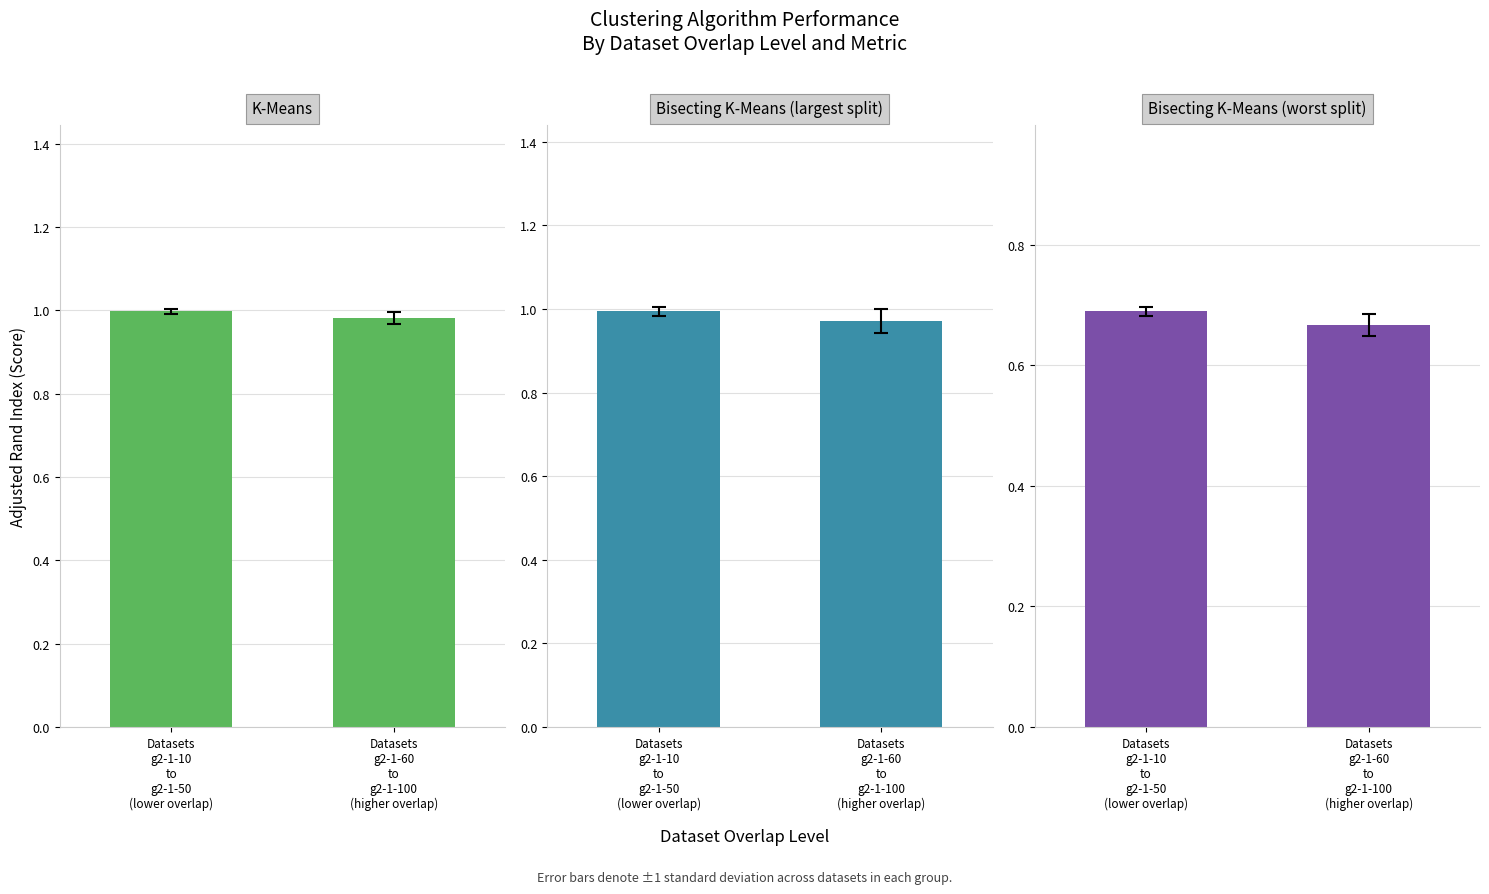

What is the label of the 2nd bar from the left?

Datasets
g2-1-60
to
g2-1-100
(higher overlap)